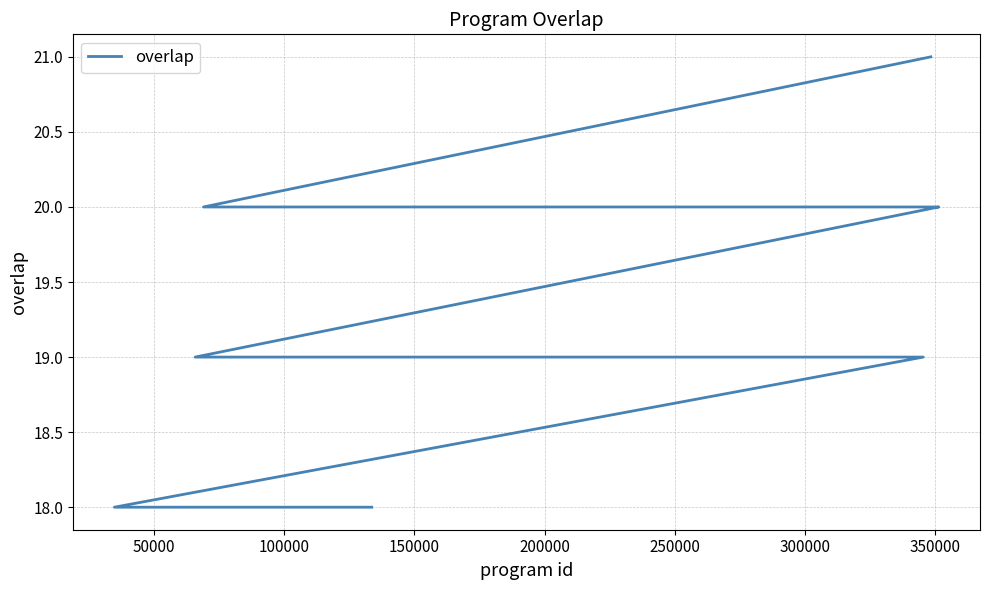

Is it true that the value at 200000 is 13?

False